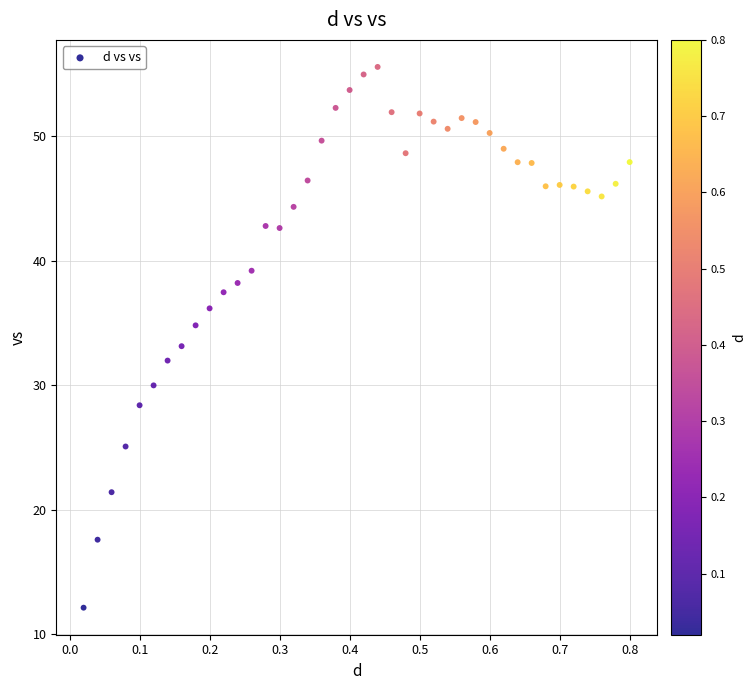

What is the range of X values (max minus min)?

0.8